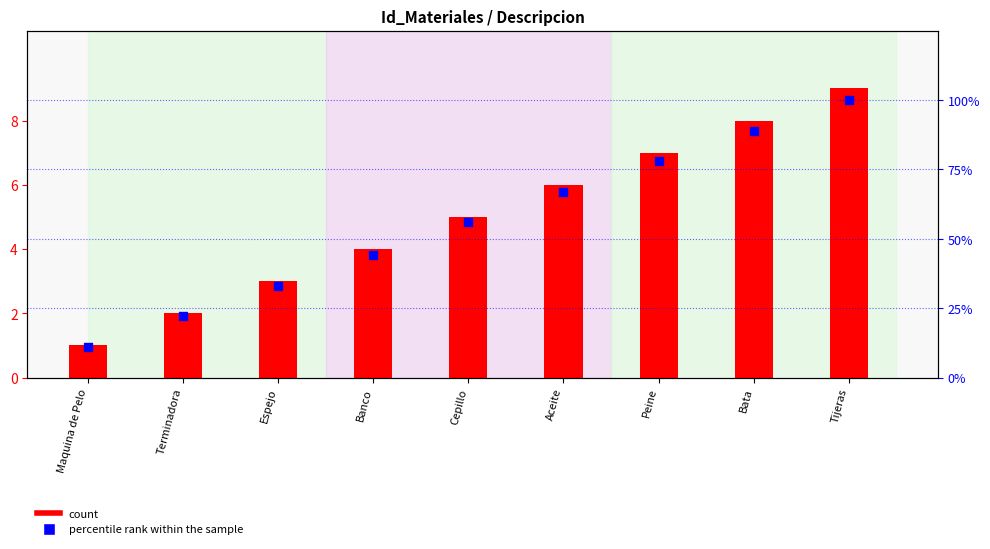

Which series contains the highest Y value?

percentile rank within the sample